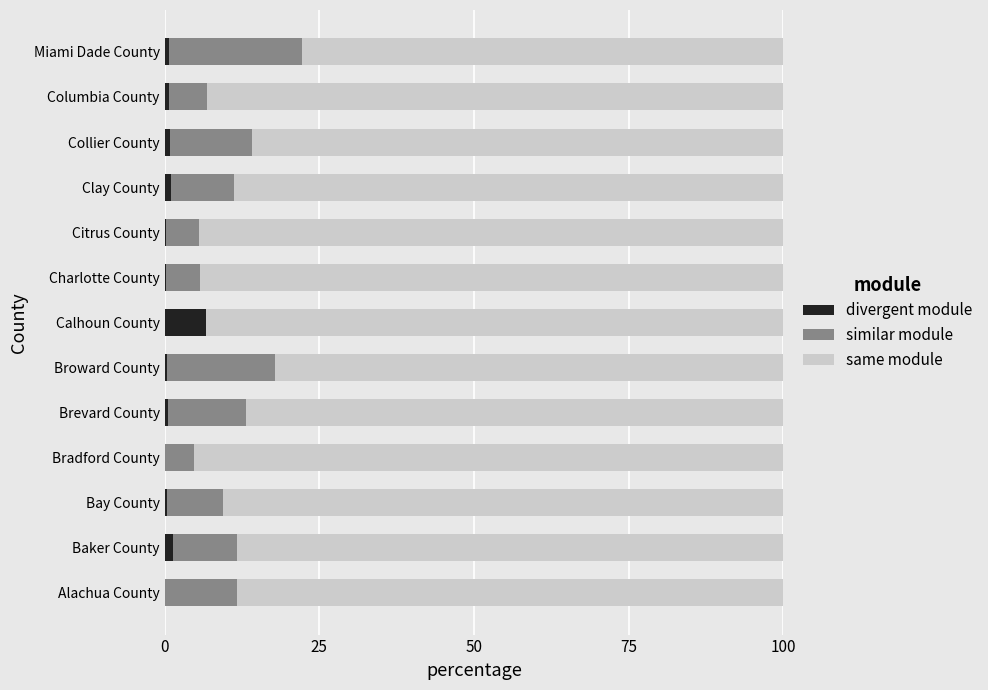

What is the total value across all series at Bradford County?

100.0